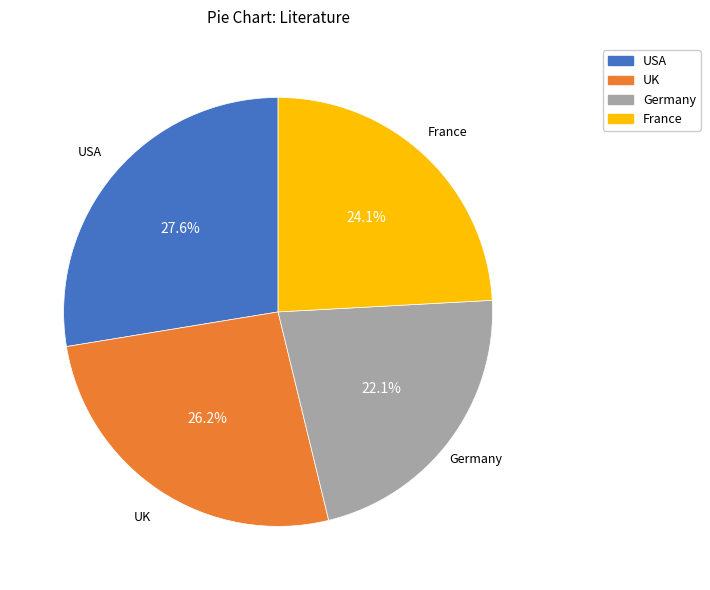

What portion of the pie excludes USA?

72.4%